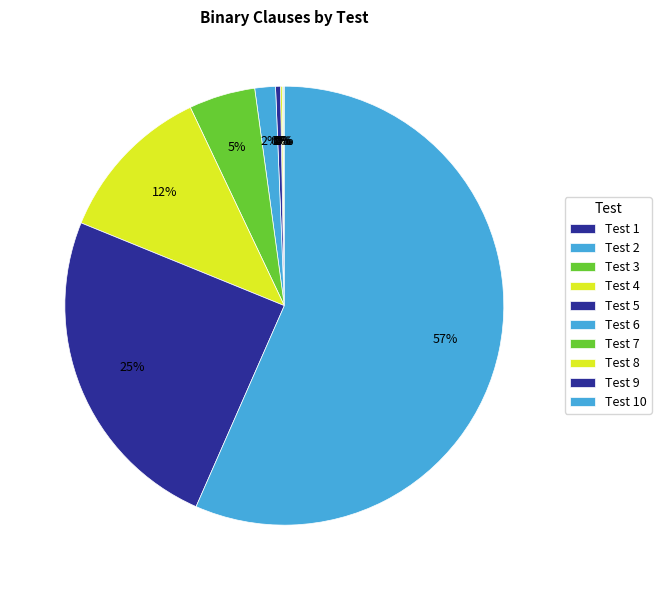

Which category has the biggest portion of the pie?

10